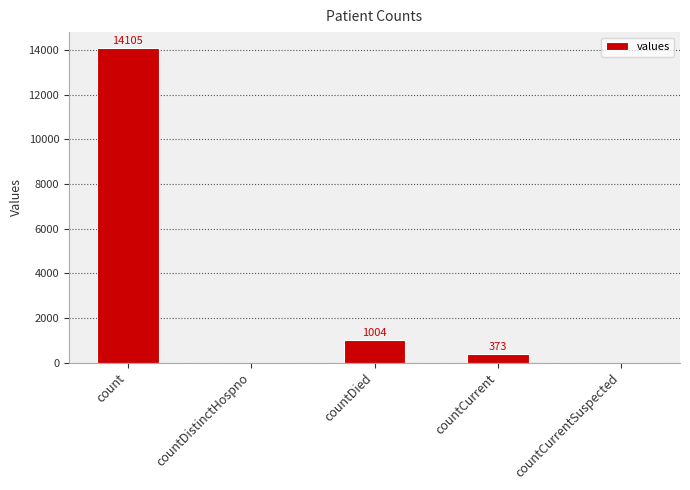

Between count and countDistinctHospno, which is larger?

count